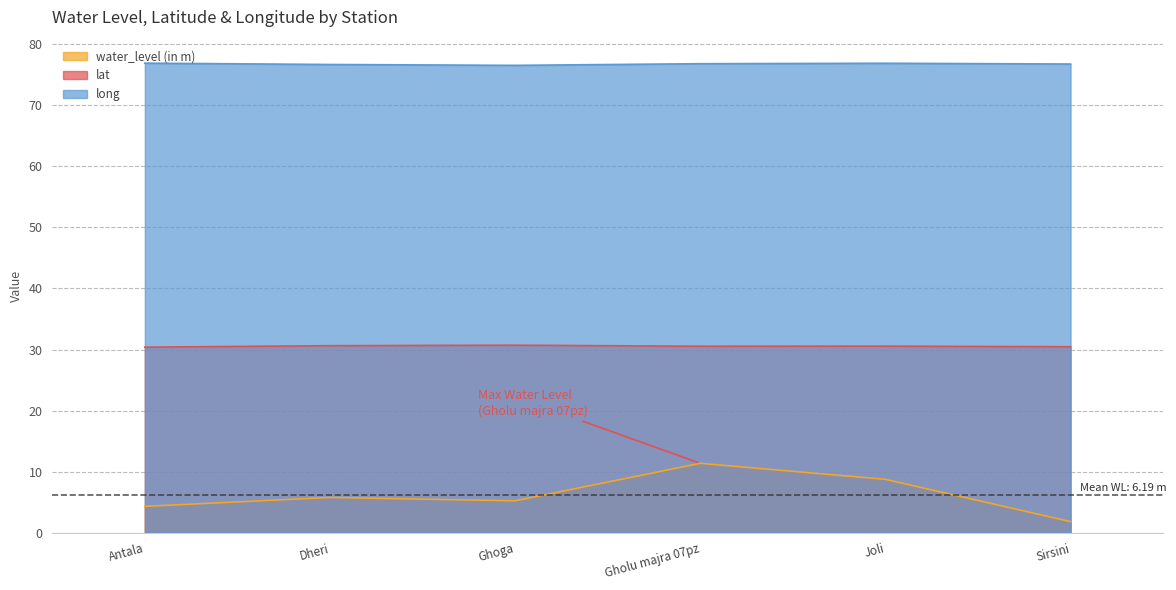

How many categories are shown in the chart?

6